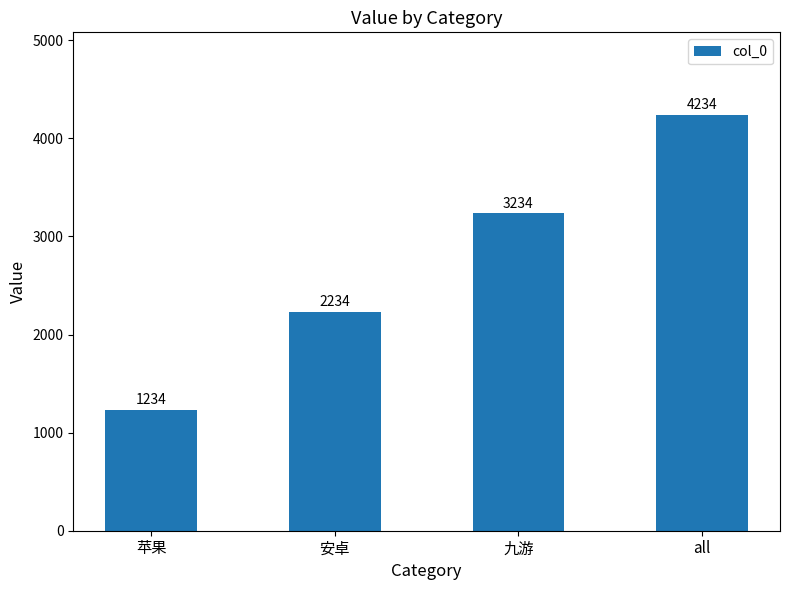

Reading left to right, list all the values displayed in this chart.

1234	2234	3234	4234